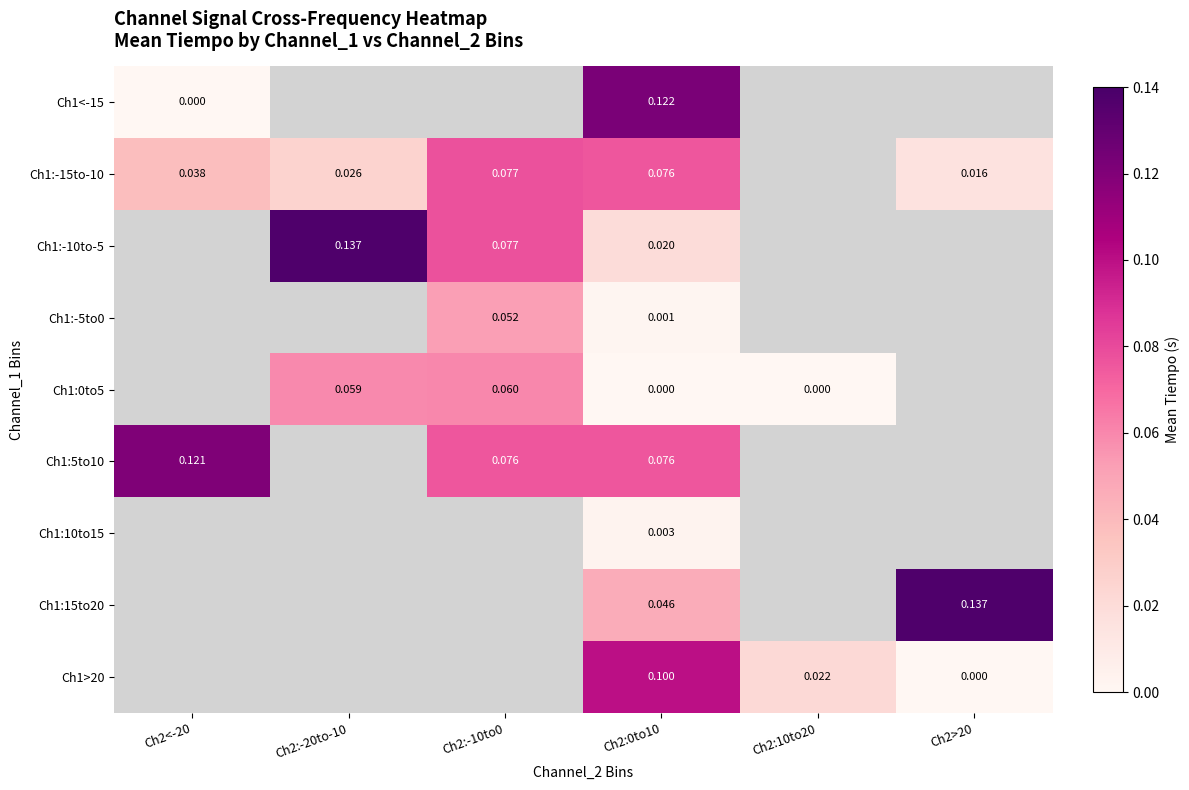

What is the difference between the highest and lowest values at Ch2<-20?

0.1